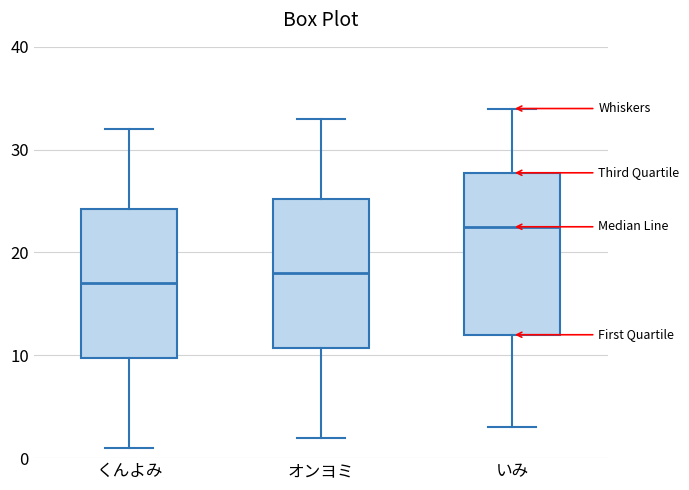

Reading left to right, read every box against the y-axis: the position of its median line, the range the box covers, and the ends of its whiskers. The values are not printed on the chart, so give them approximately, as read against the axis.

くんよみ: median 17, box 10 to 24, whiskers 1 to 32
オンヨミ: median 18, box 11 to 25, whiskers 2 to 33
いみ: median 23, box 12 to 28, whiskers 3 to 34